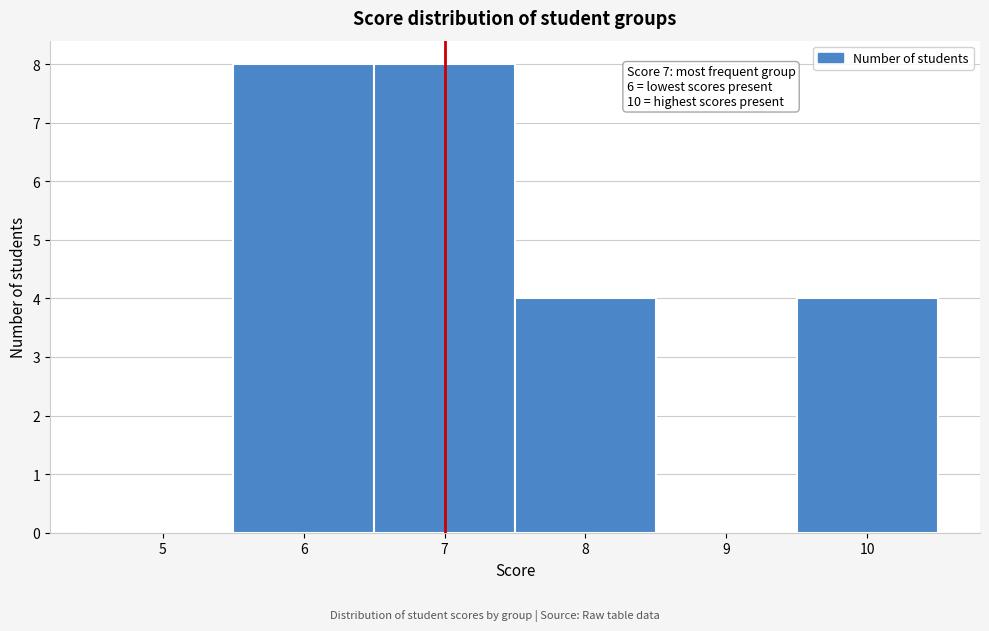

Reading left to right, transcribe all the data shown in this chart.

5=0	6=8	7=8	8=4	9=0	10=4